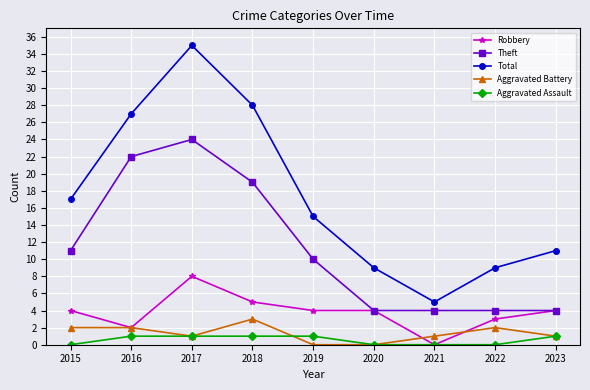

Is it true that Robbery equals 5 at 2018?

True